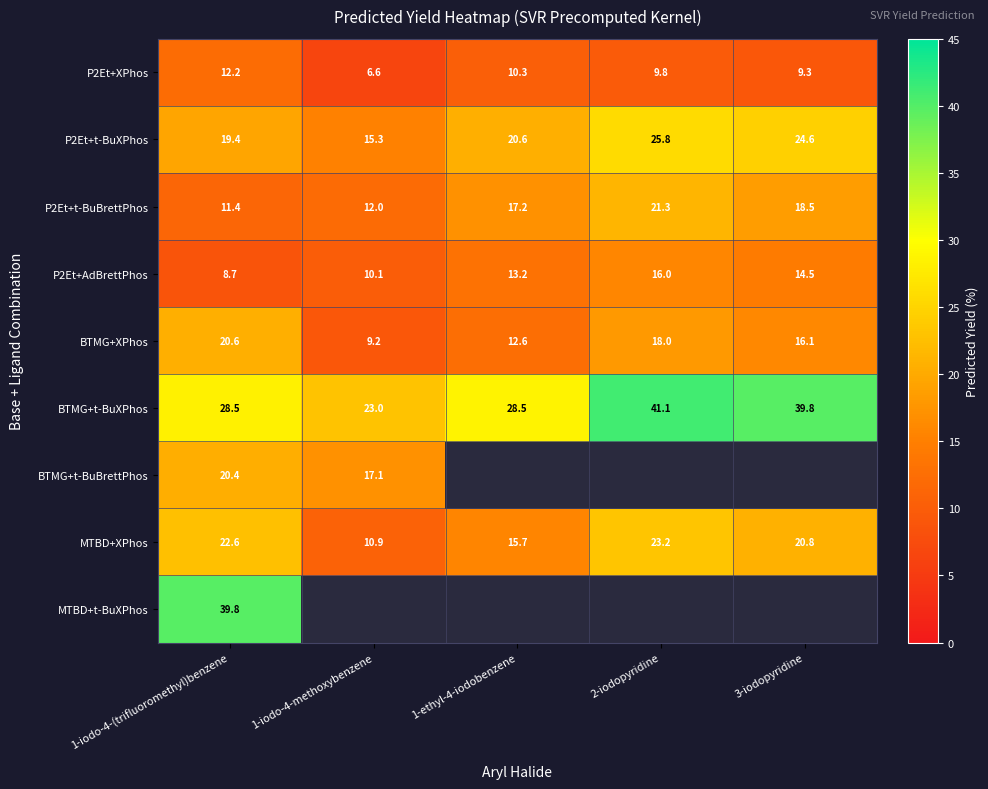

Between 3-iodopyridine and 1-iodo-4-methoxybenzene, which is larger?

3-iodopyridine